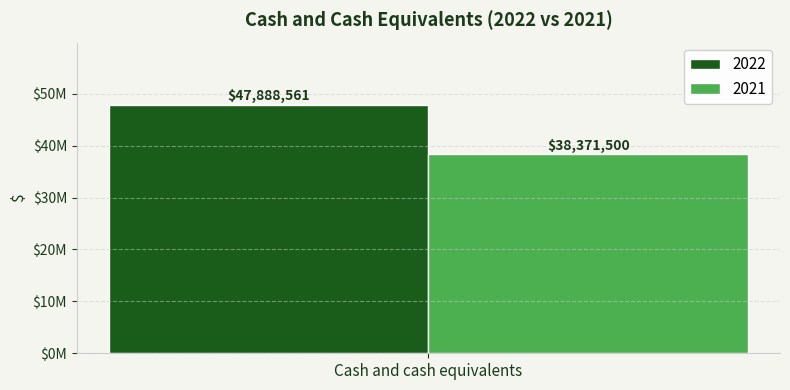

Read the 2021 value at Cash and cash equivalents.

38371500